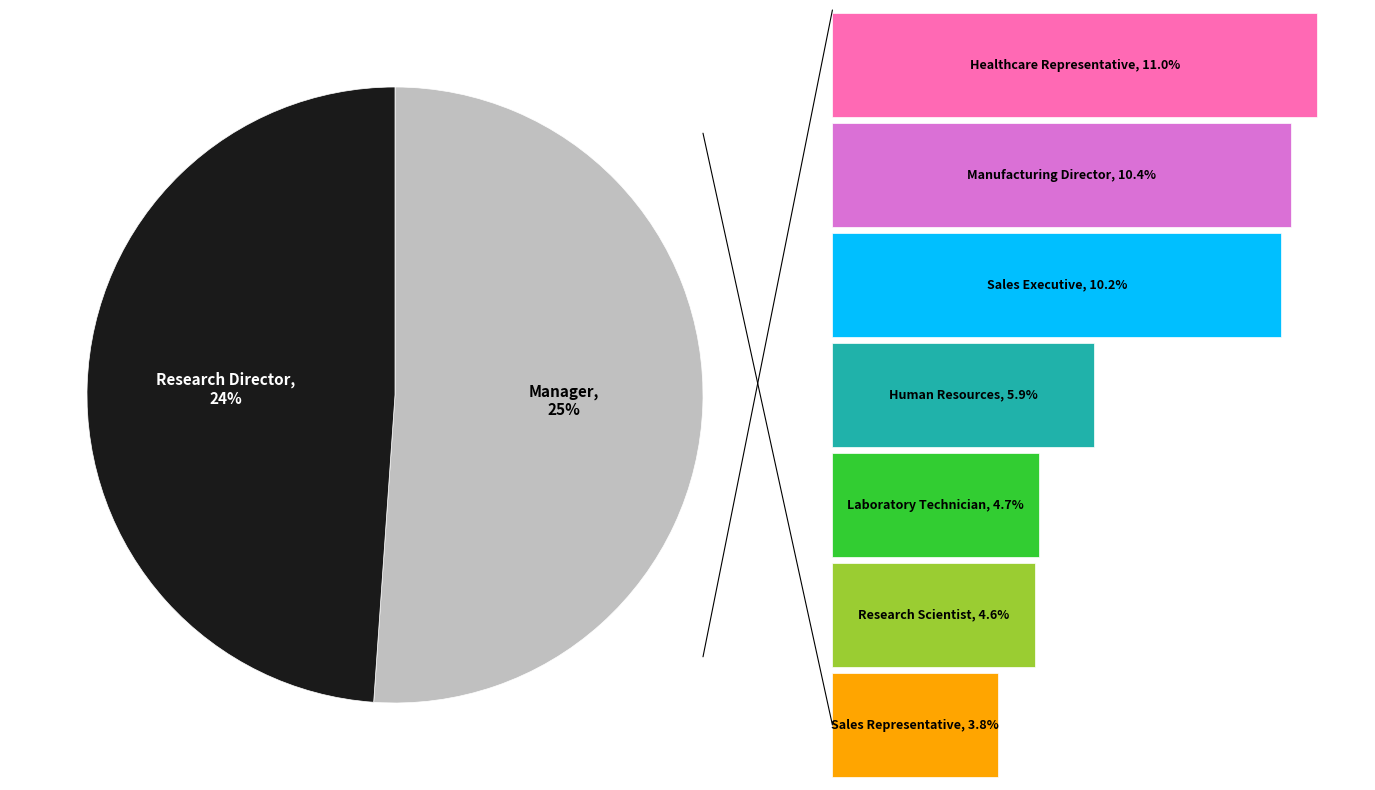

What percentage is the Manufacturing Director slice, to the nearest percent?

10%